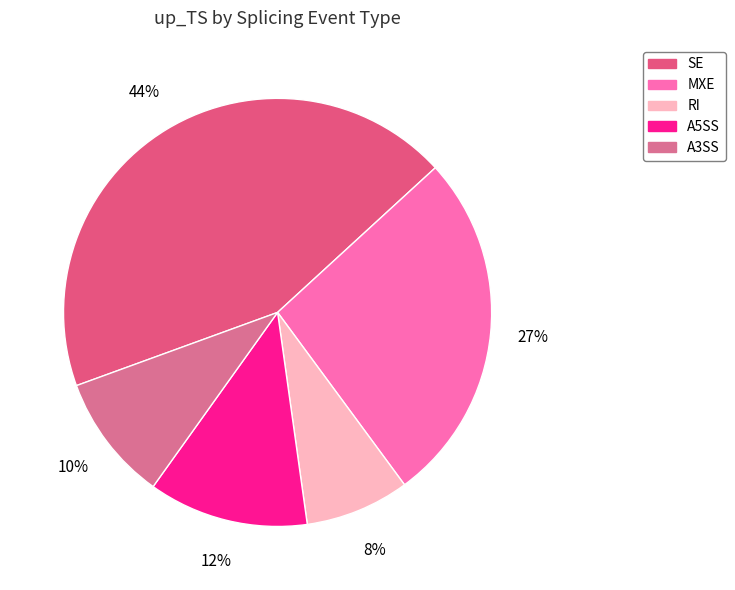

Approximately how many times larger is the value at A5SS compared to RI?

1.5